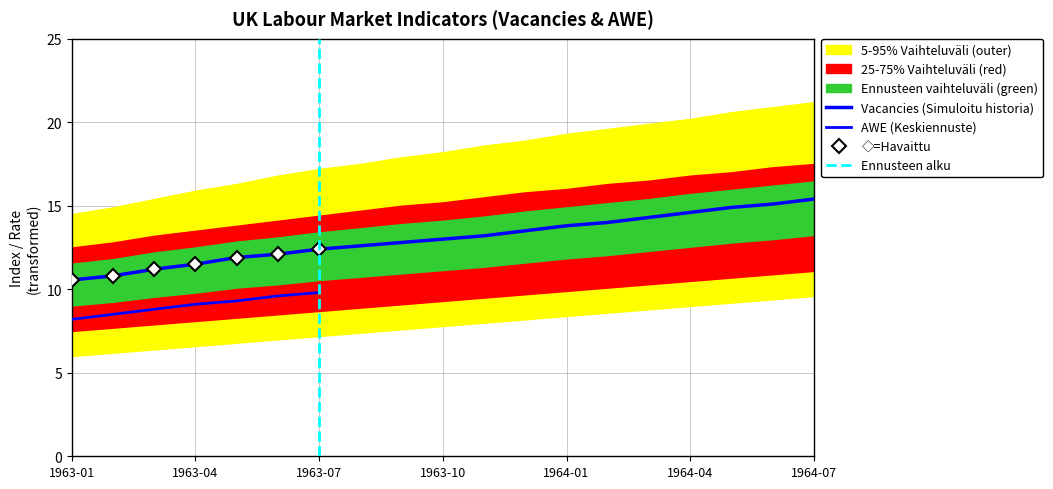

Between 1964-06 and 1963-03, which is larger?

1964-06